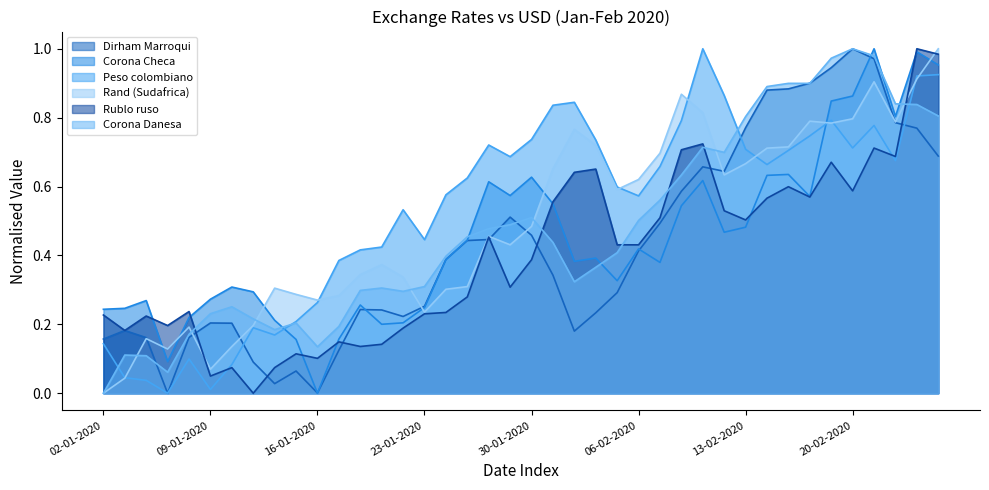

What is the maximum value shown in the chart?

1.0